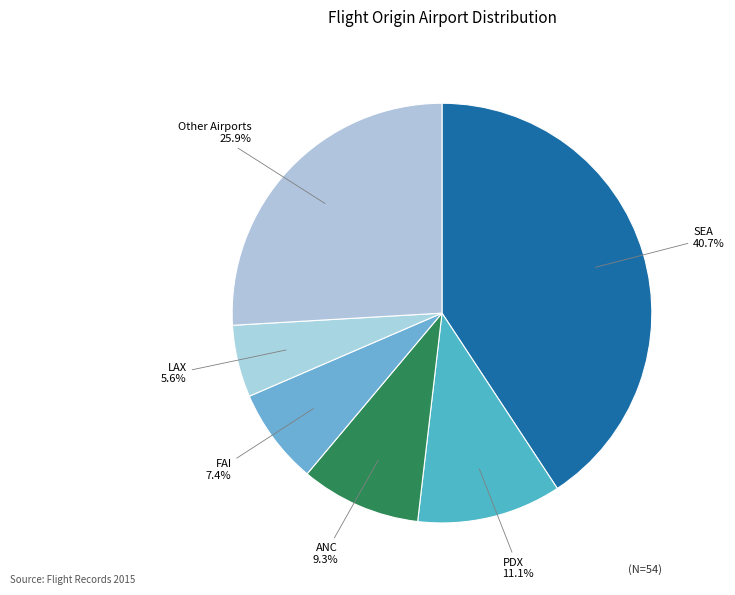

Is there any slice that represents more than half of the pie?

No